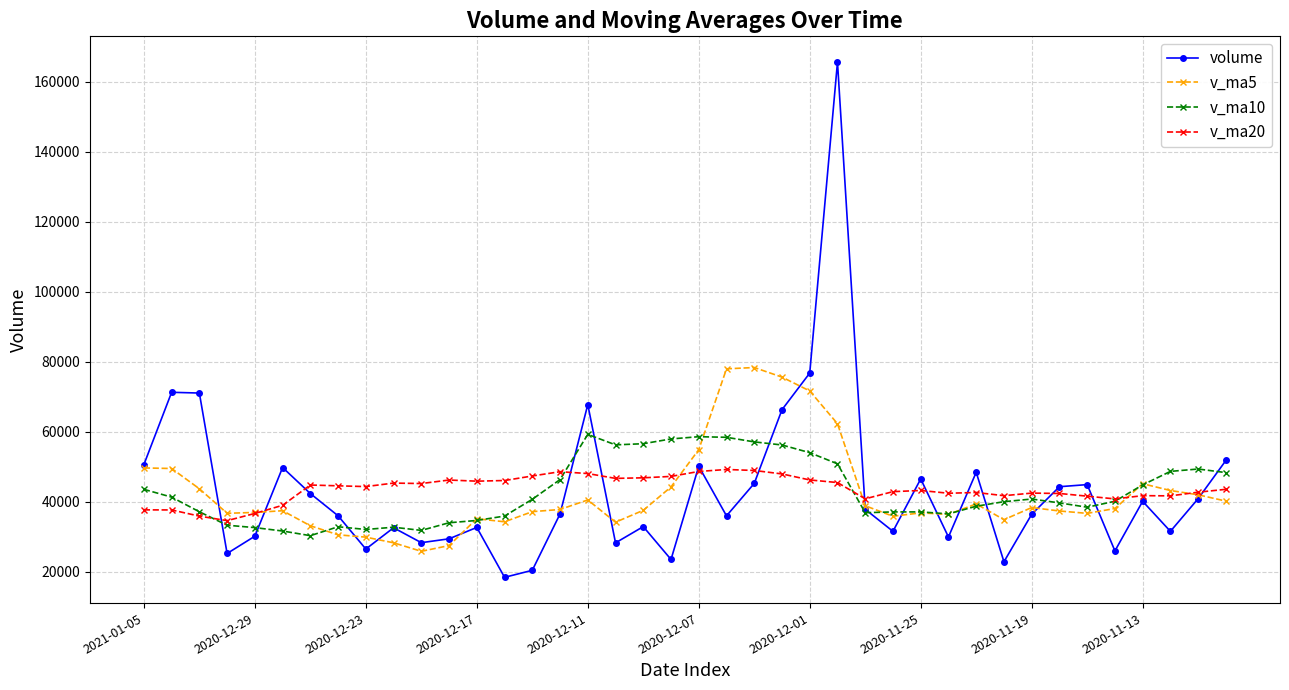

How many lines are shown in the chart?

4